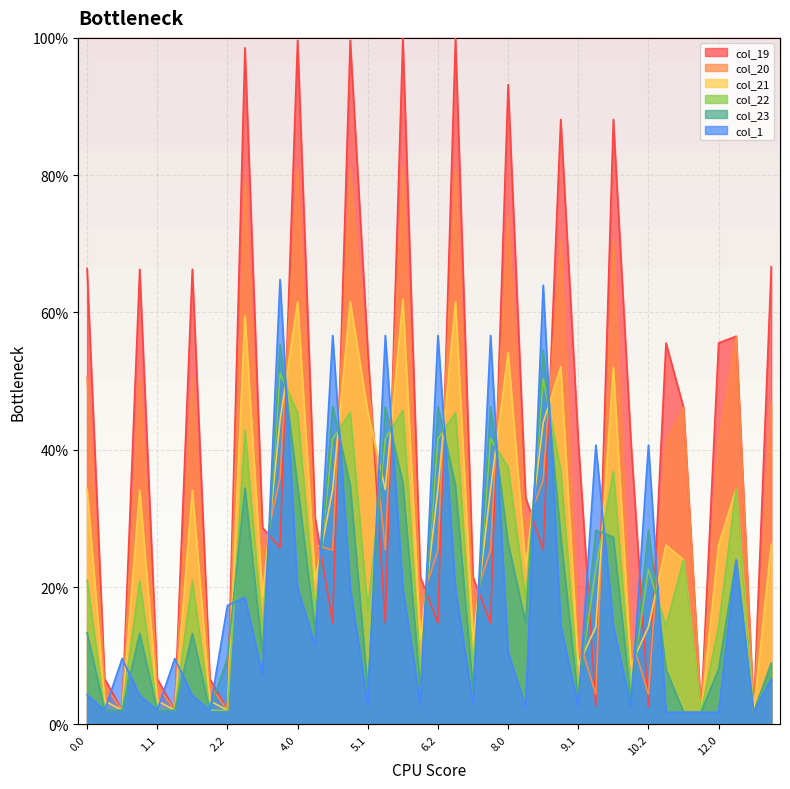

True or false: col_20 has a value of 4.4 at 10.2.

True